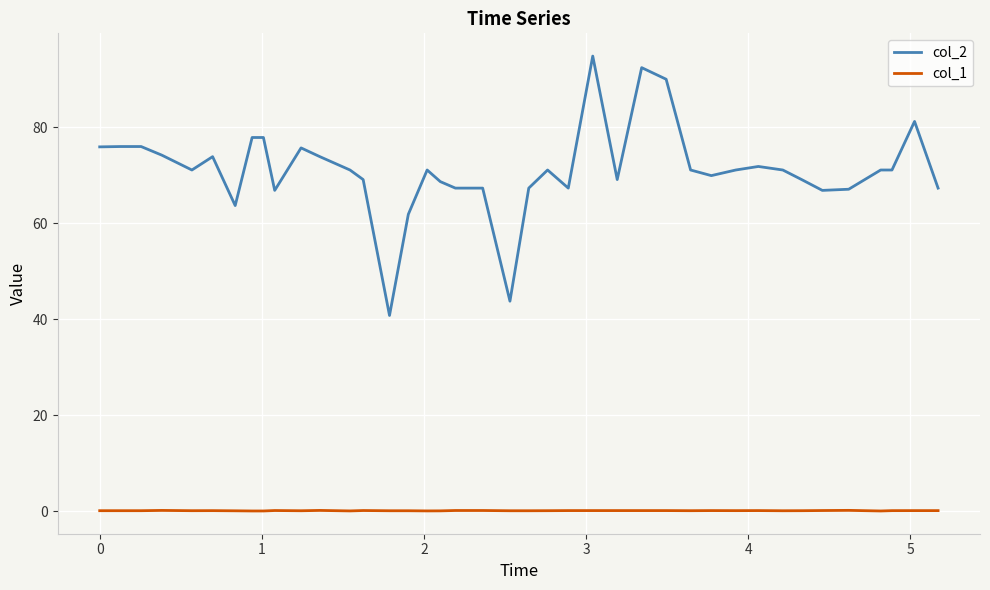

What is the maximum value shown in the chart?

94.8